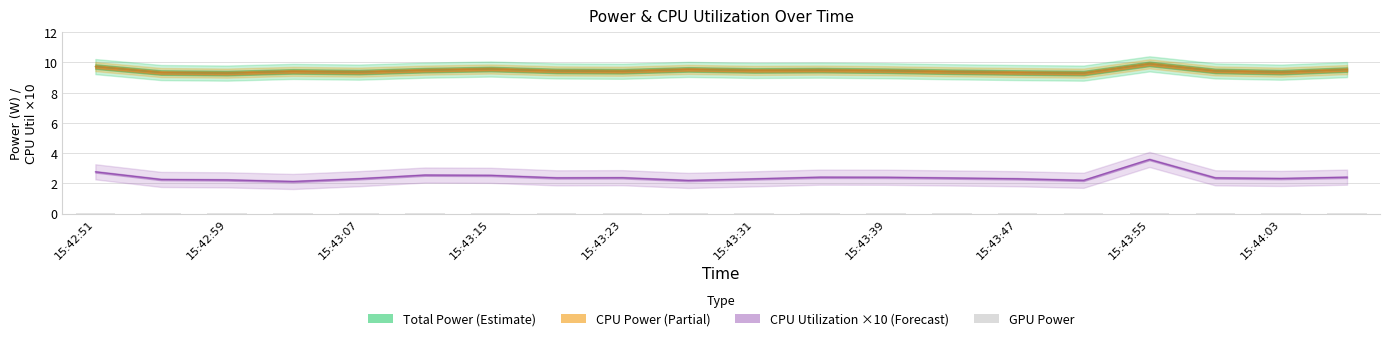

Are the bars horizontal?

No